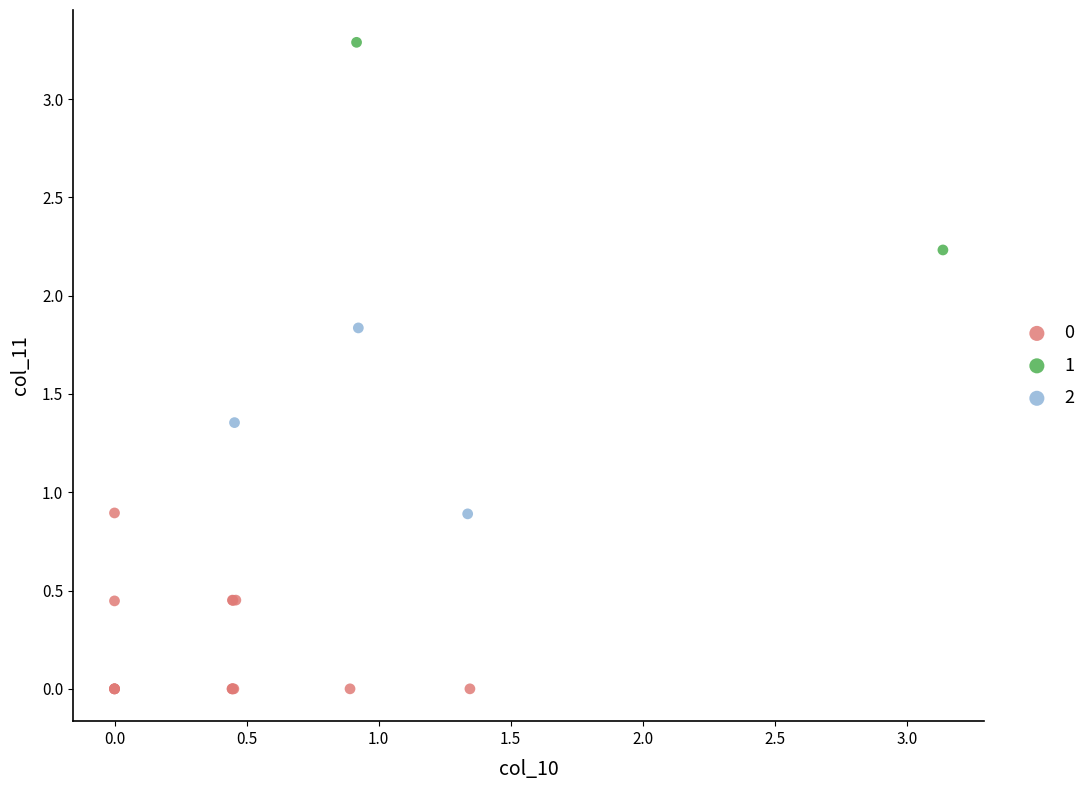

What are all the series names shown in the legend?

0, 1, 2